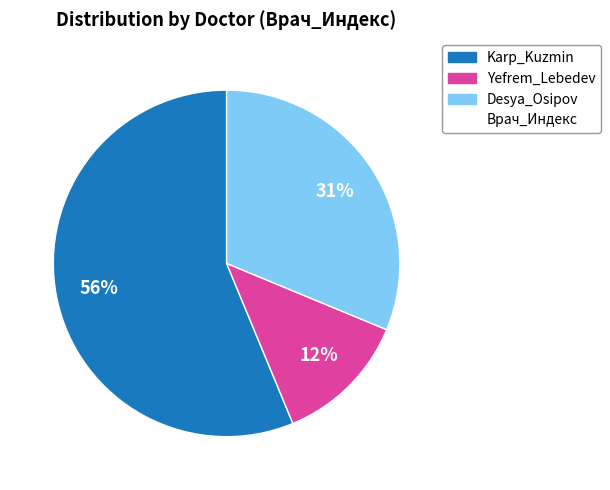

To the nearest percent, what is the difference between the largest and smallest slice percentages?

44%